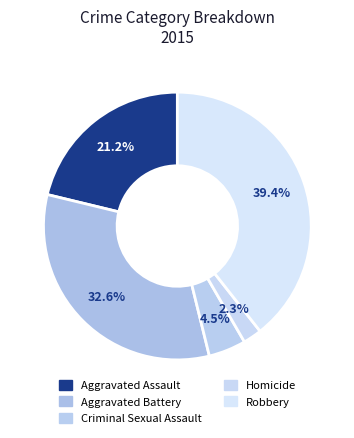

How many slices are in this pie chart?

5